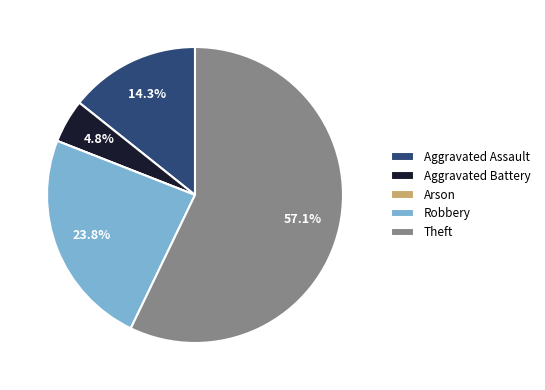

Do Robbery and Aggravated Battery together represent more than half of the pie?

No